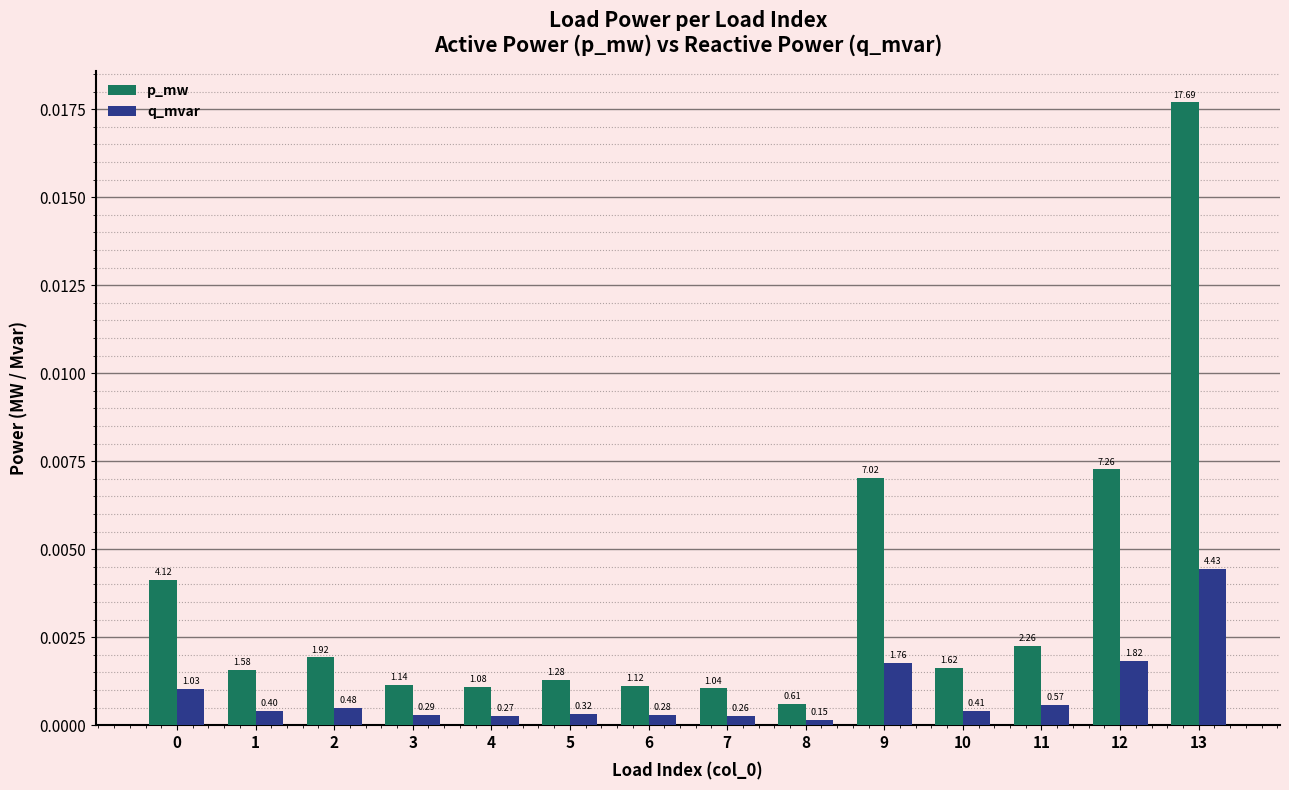

What are all the series names shown in the legend?

p_mw, q_mvar